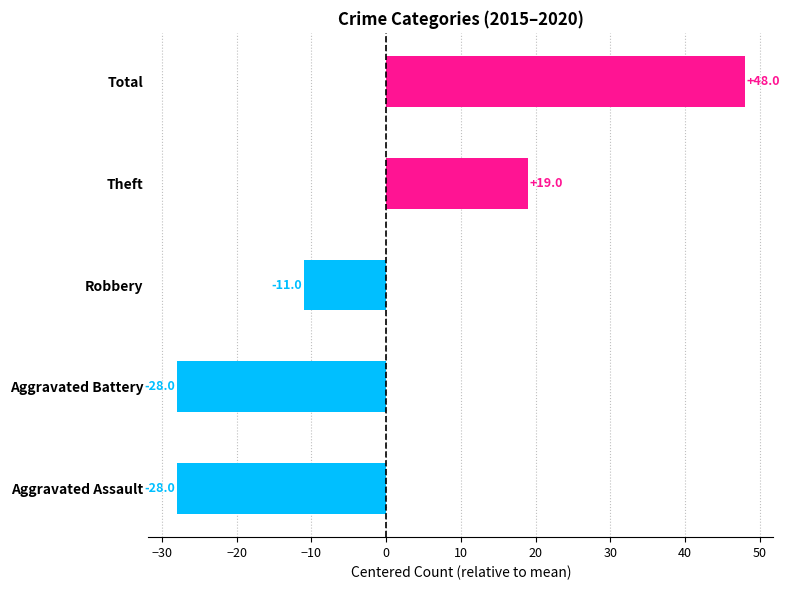

What is the change in value from Aggravated Assault to Total?

+76